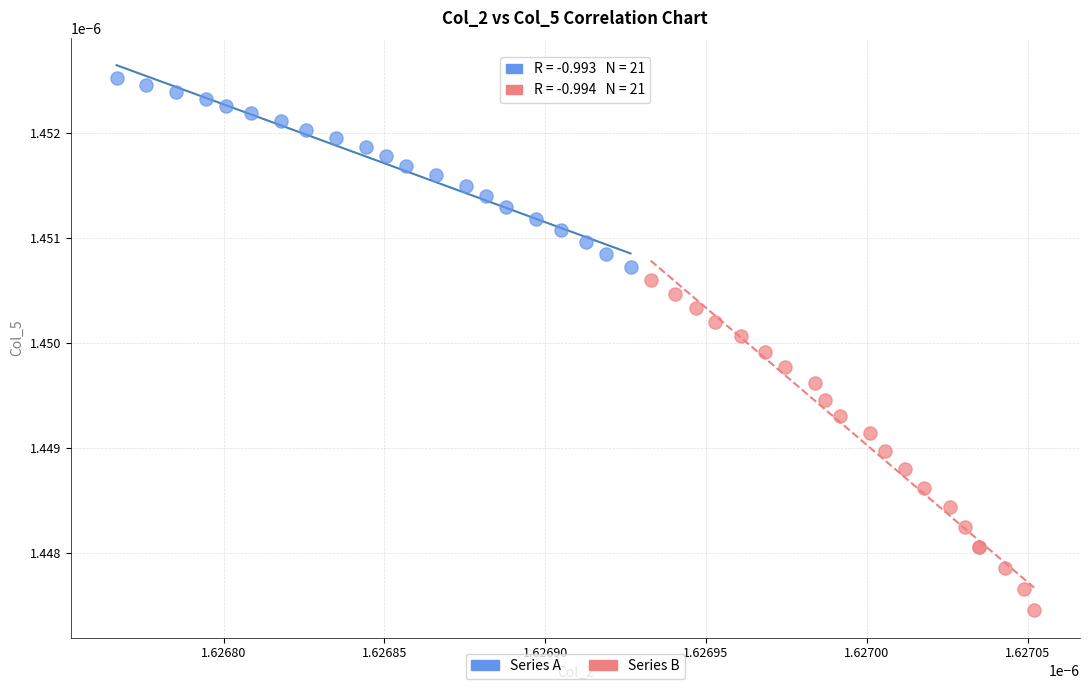

Which series contains the lowest Y value?

Series B